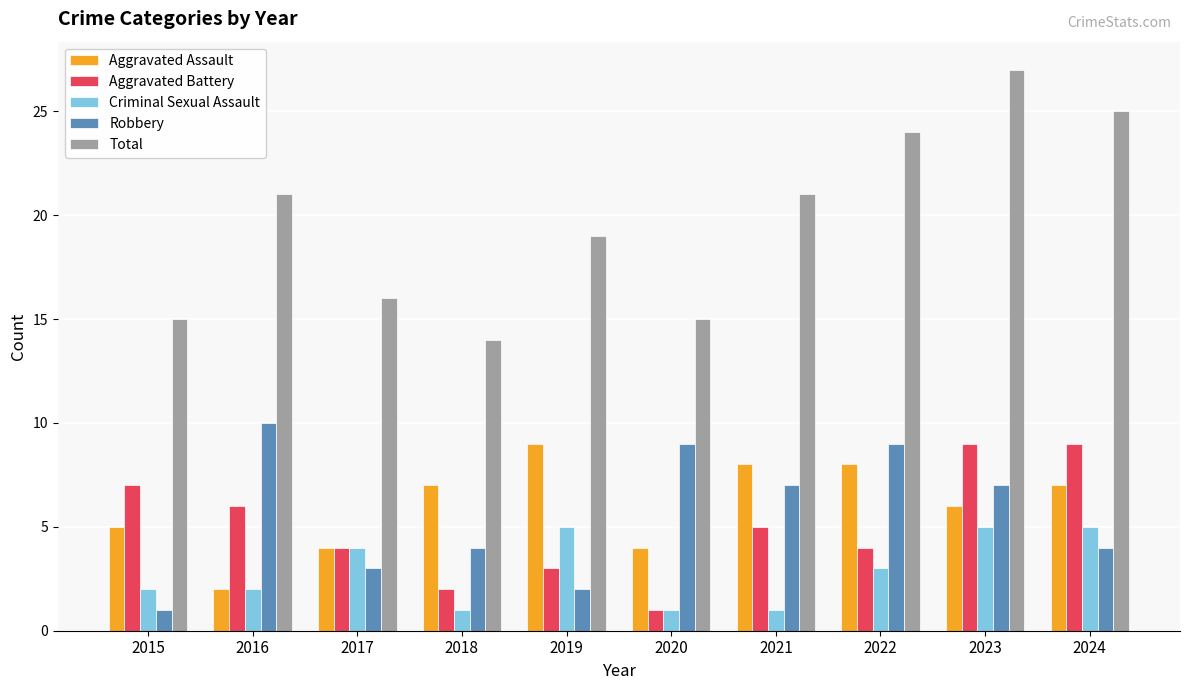

Reading left to right, list all the values displayed in this chart.

Aggravated Assault: 5	2	4	7	9	4	8	8	6	7
Aggravated Battery: 7	6	4	2	3	1	5	4	9	9
Criminal Sexual Assault: 2	2	4	1	5	1	1	3	5	5
Robbery: 1	10	3	4	2	9	7	9	7	4
Total: 15	21	16	14	19	15	21	24	27	25